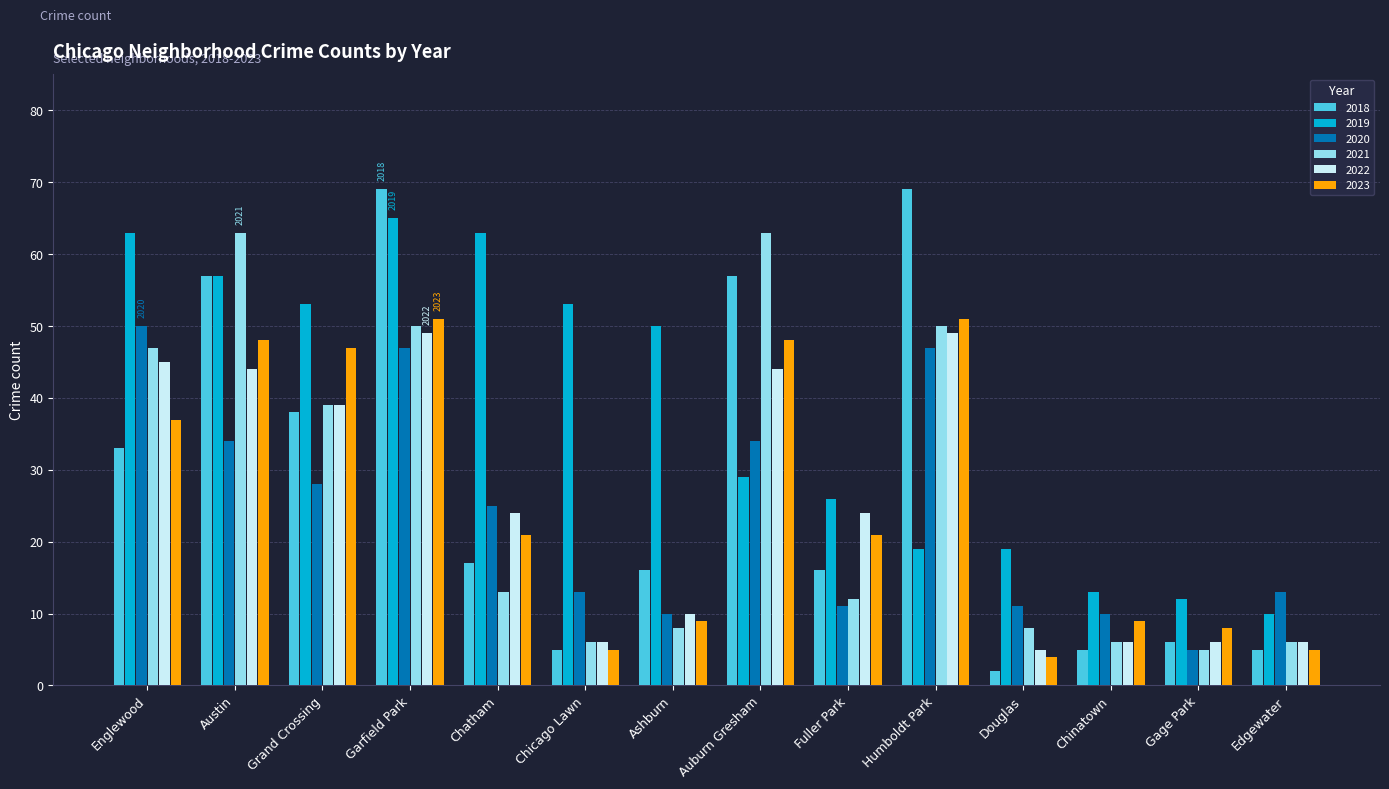

What is the difference between the maximum and minimum values in the 2022 series?

44